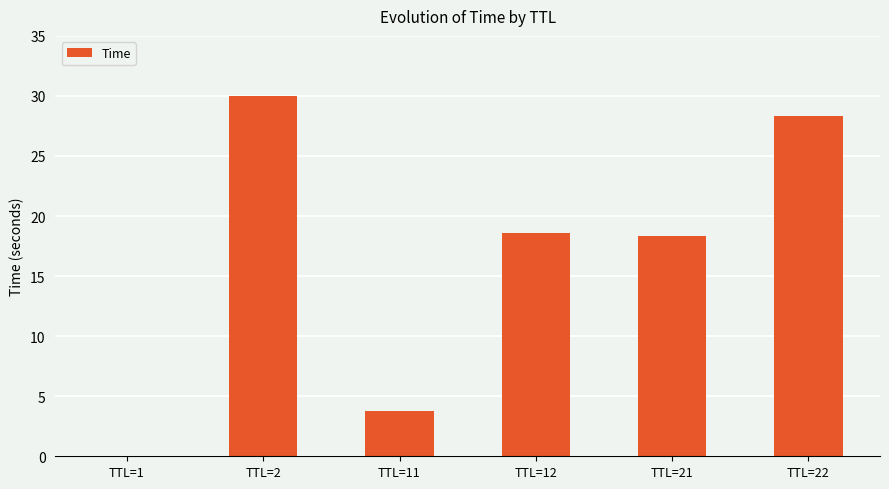

What is the change in value from TTL=1 to TTL=2?

+30.0